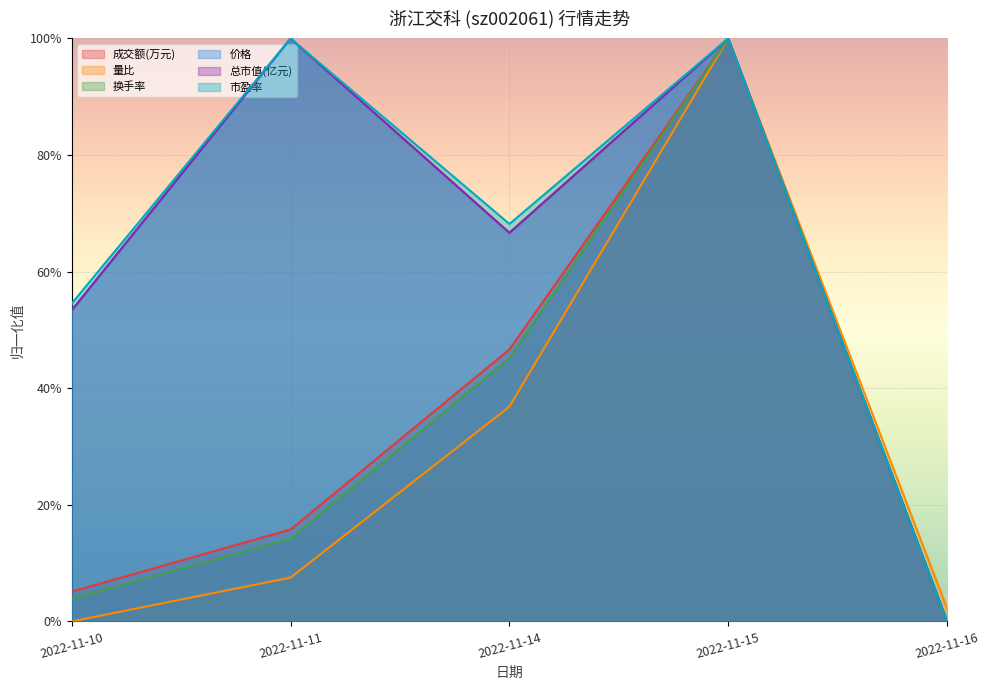

True or false: 市盈率 and 总市值(亿元) cross at least once.

False